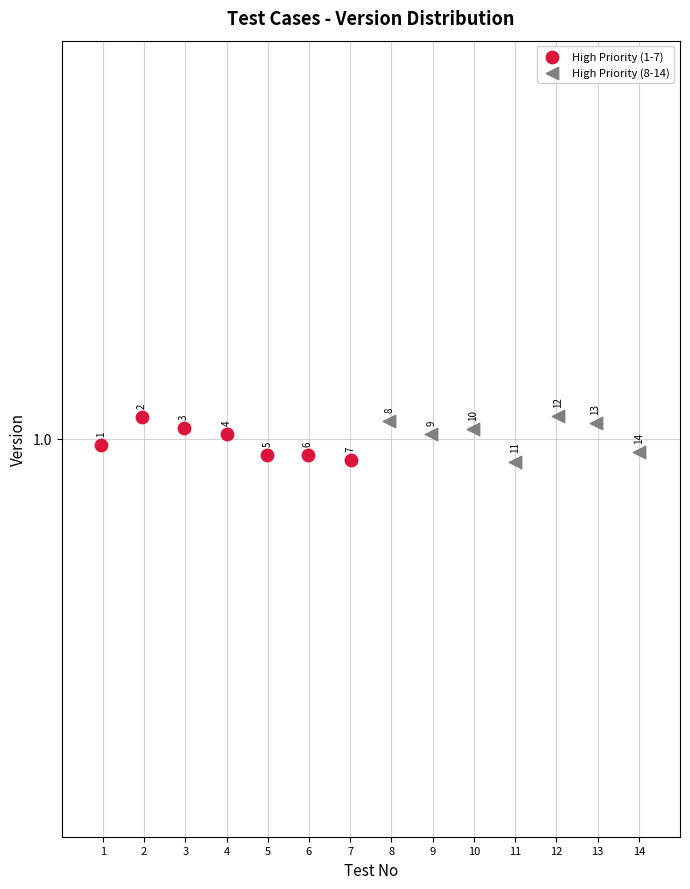

Which series contains the lowest Y value?

High Priority (8-14)